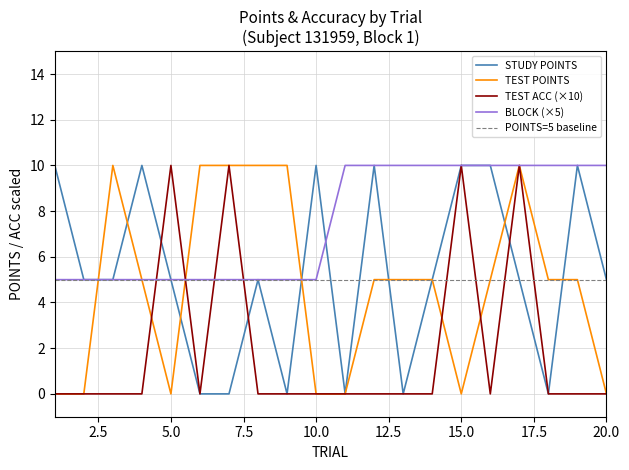

Count the TEST ACC (×10) values in the range 0 to 1.

16